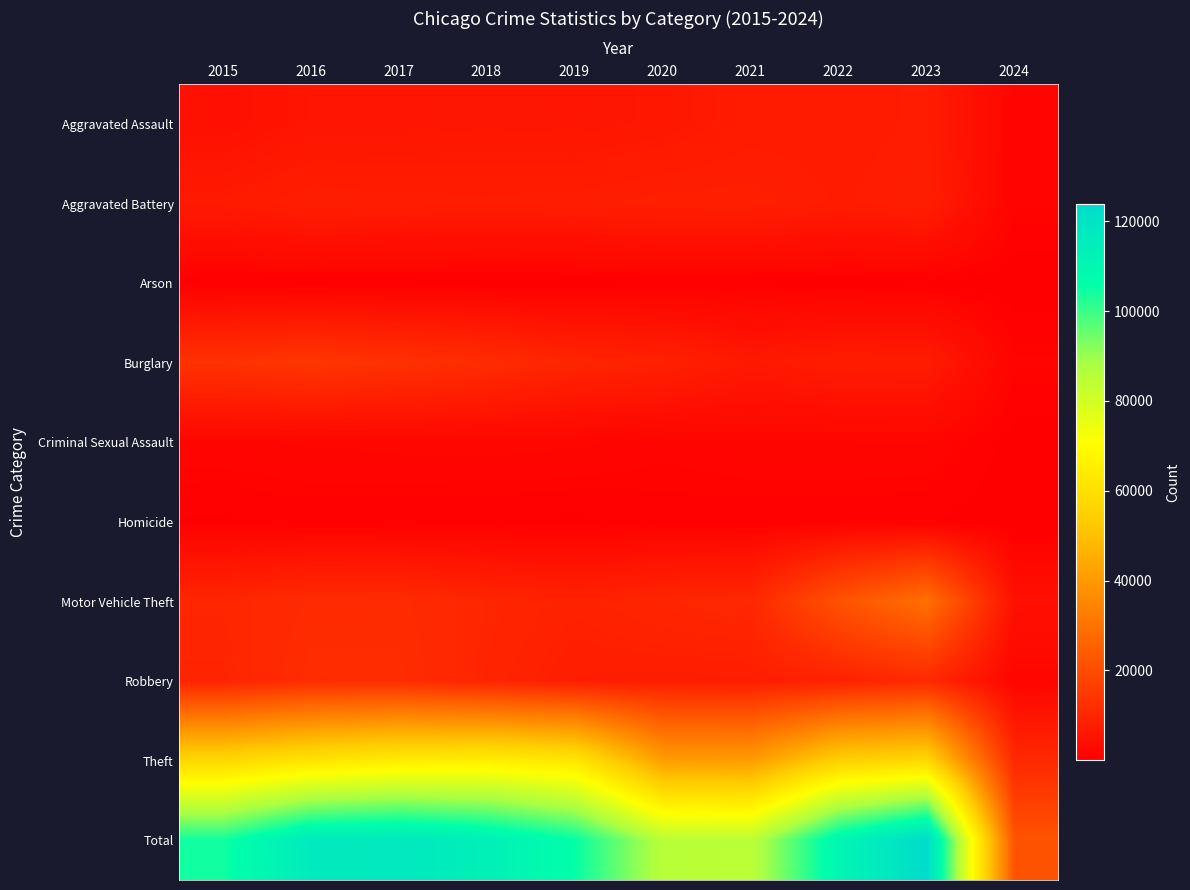

Between 2017 and 2024, which series saw the biggest shift?

Total